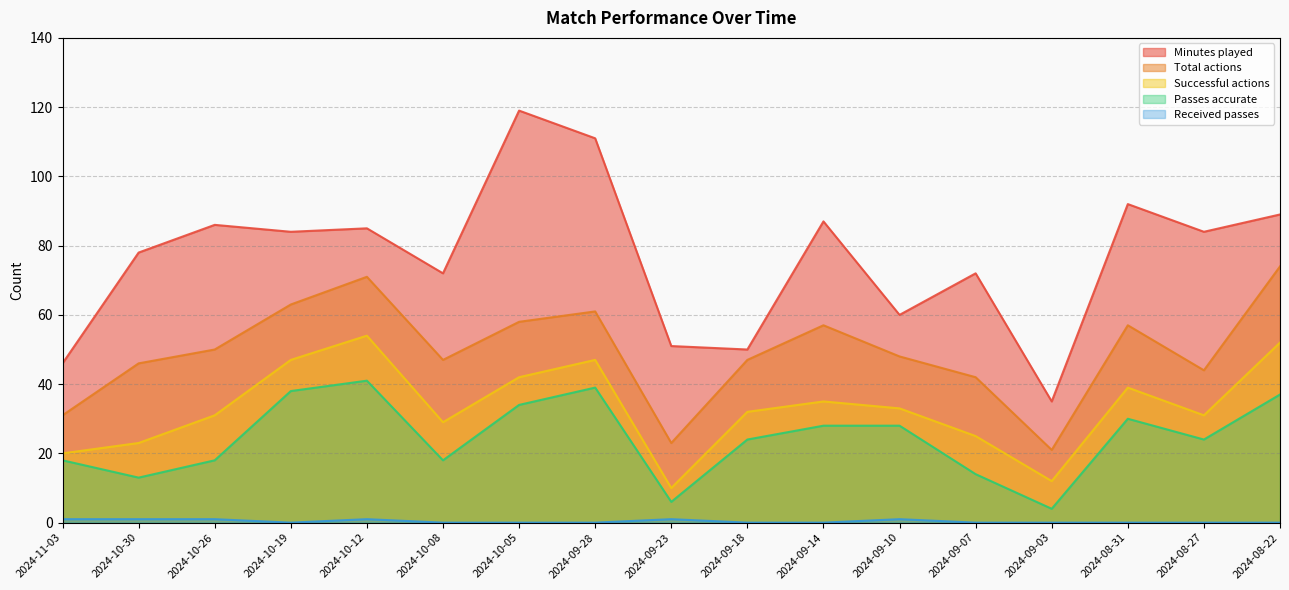

How many lines are shown in the chart?

5